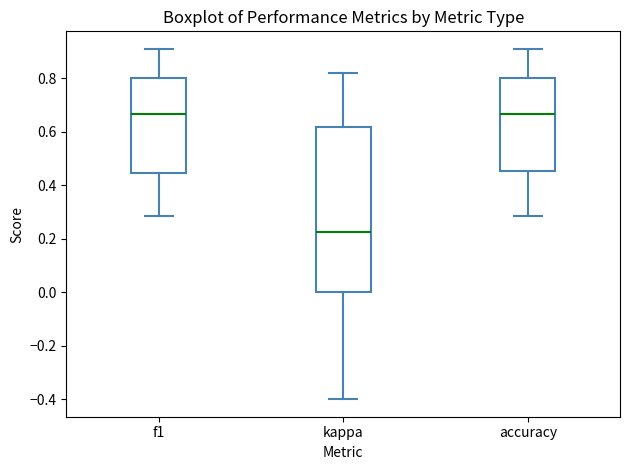

Reading left to right, read every box against the y-axis: the position of its median line, the range the box covers, and the ends of its whiskers. The values are not printed on the chart, so give them approximately, as read against the axis.

f1: median 0.66, box 0.44 to 0.80, whiskers 0.28 to 0.90
kappa: median 0.22, box 0.00 to 0.62, whiskers -0.40 to 0.82
accuracy: median 0.66, box 0.46 to 0.80, whiskers 0.28 to 0.90